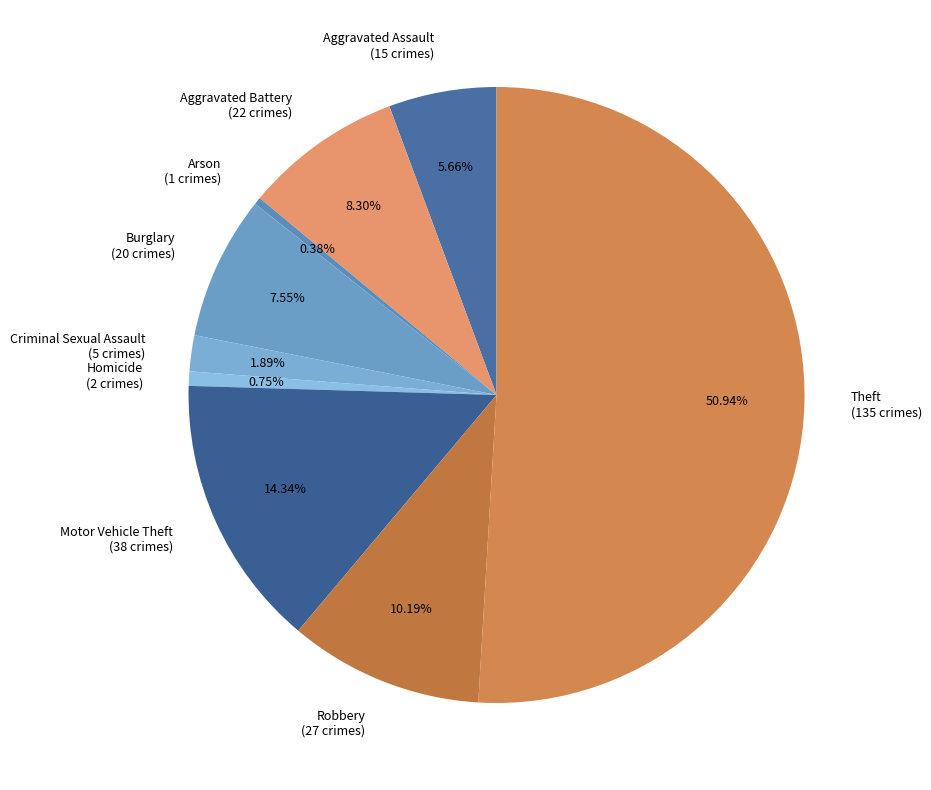

Which slice represents more than half of the pie?

Theft